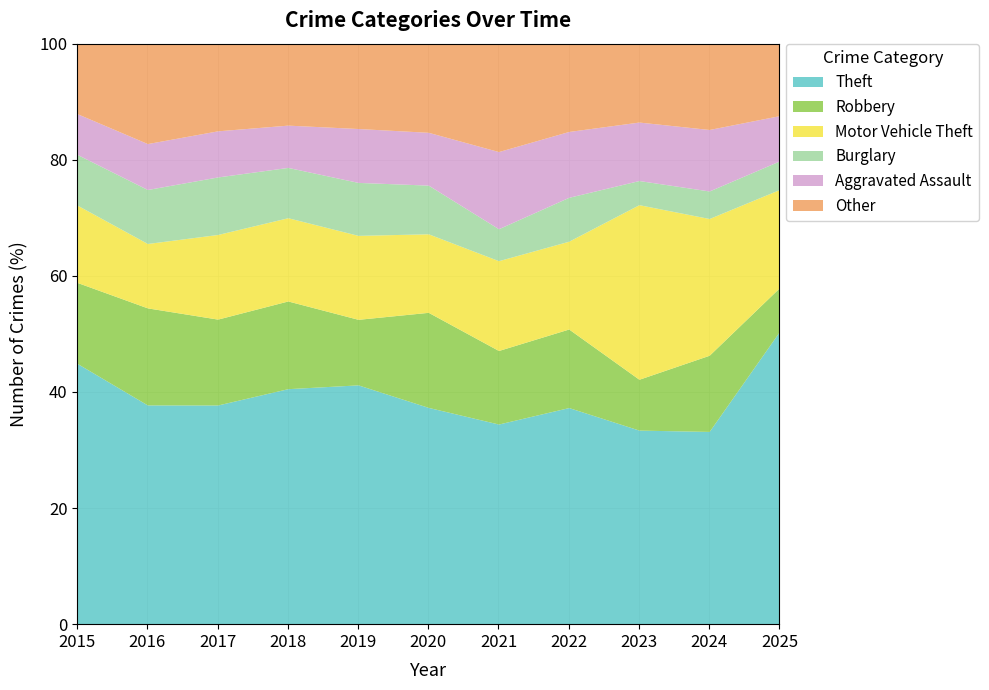

Which series has the widest spread of values?

Theft